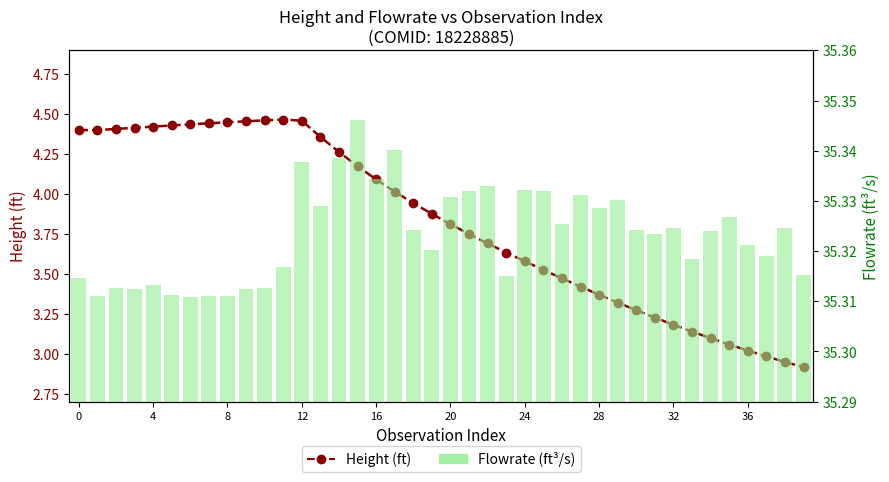

Read the Flowrate (ft³/s) value at 26.

35.3